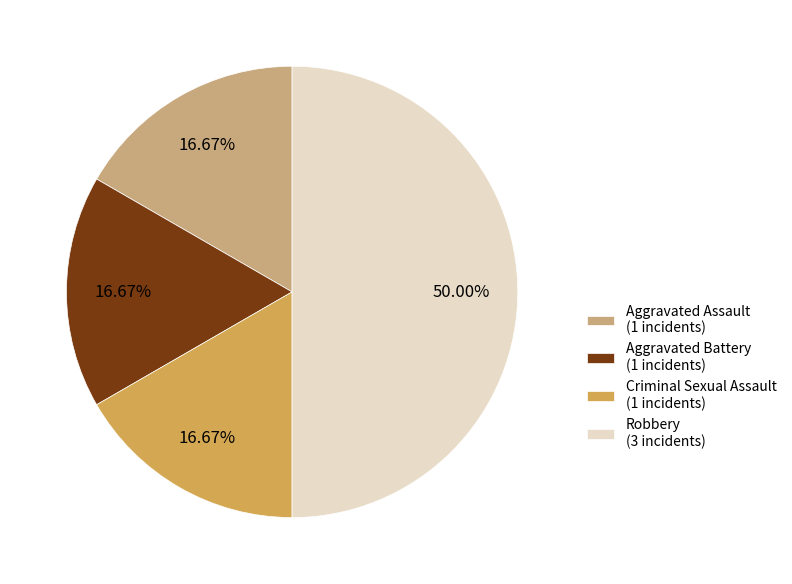

What percentage is the Aggravated Battery slice, to the nearest percent?

17%